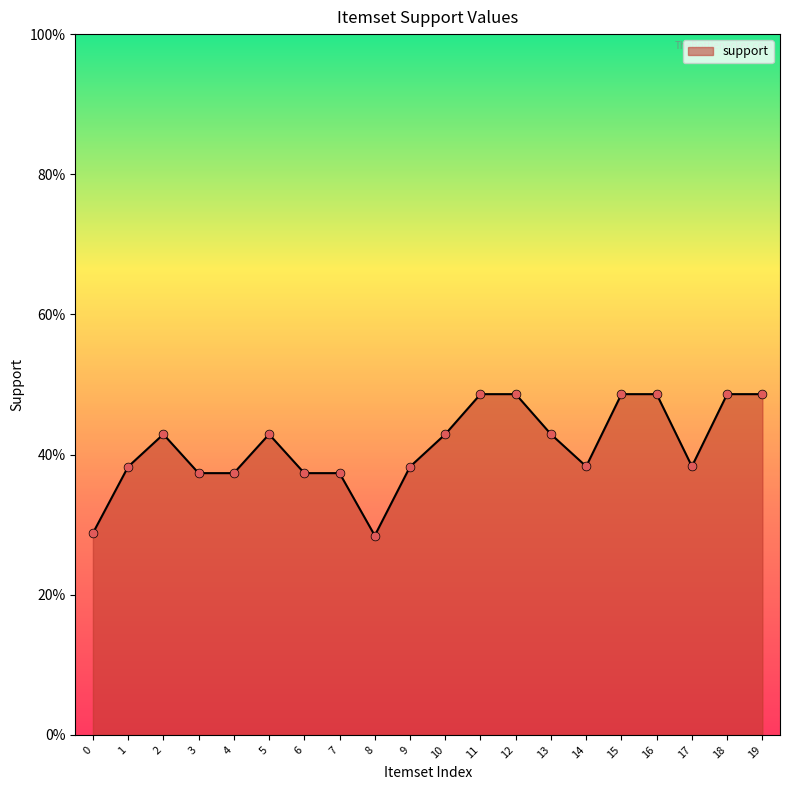

What is the change in value from 8 to 15?

+0.2